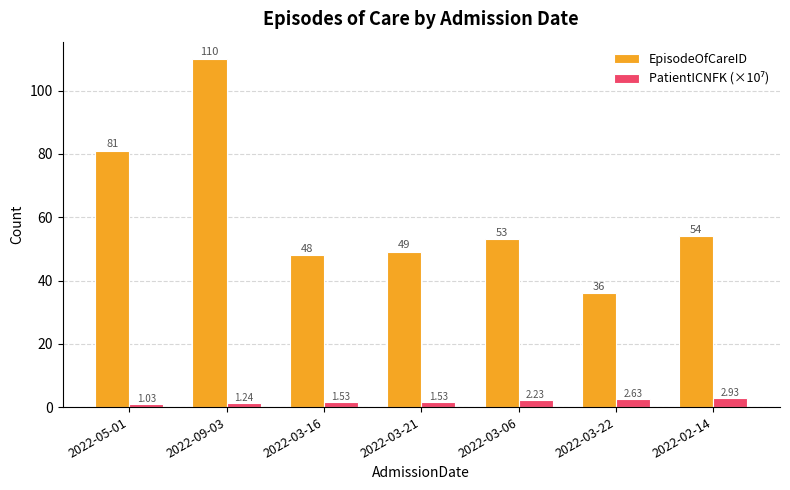

Between 2022-03-21 and 2022-03-22, which series saw the biggest shift?

EpisodeOfCareID